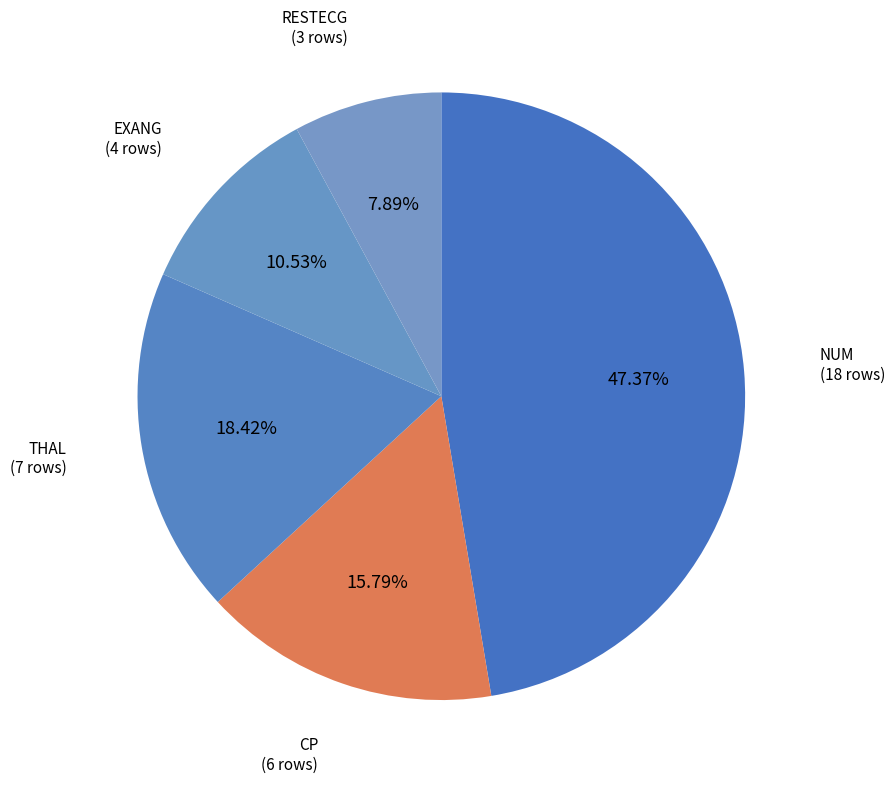

How many segments does this pie chart have?

5